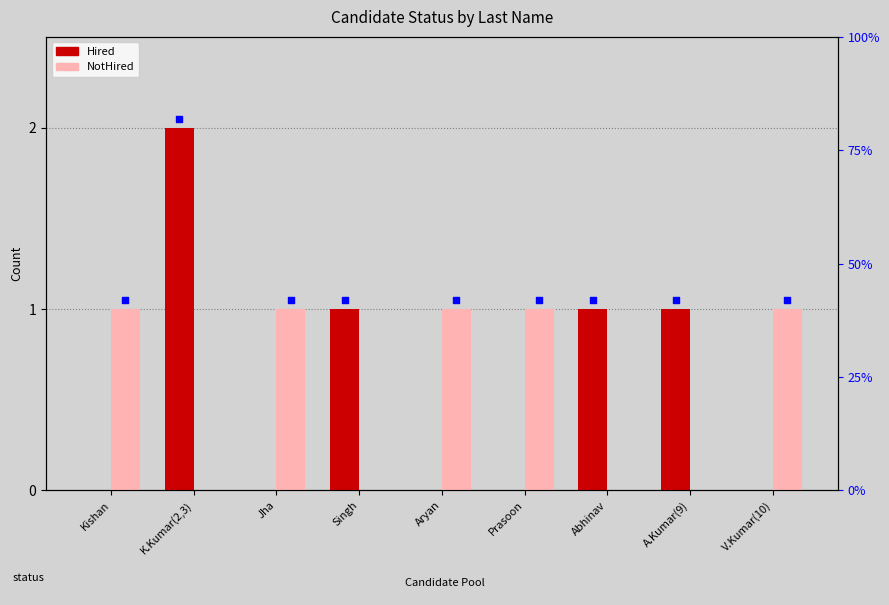

Which series has the largest Y range (max minus min)?

Hired